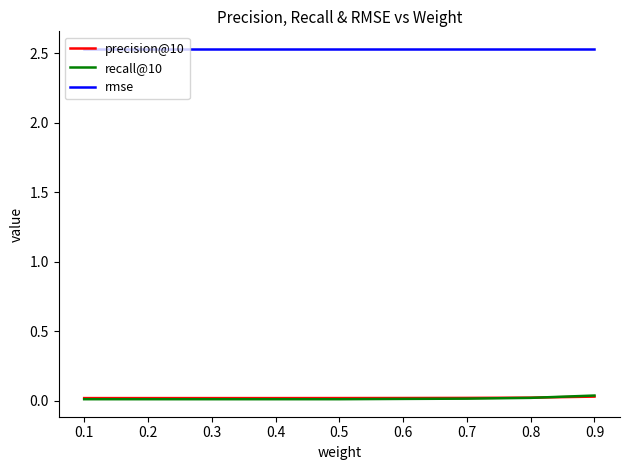

Is the value of recall@10 at 0.6 greater than the value of rmse at 0.6?

No